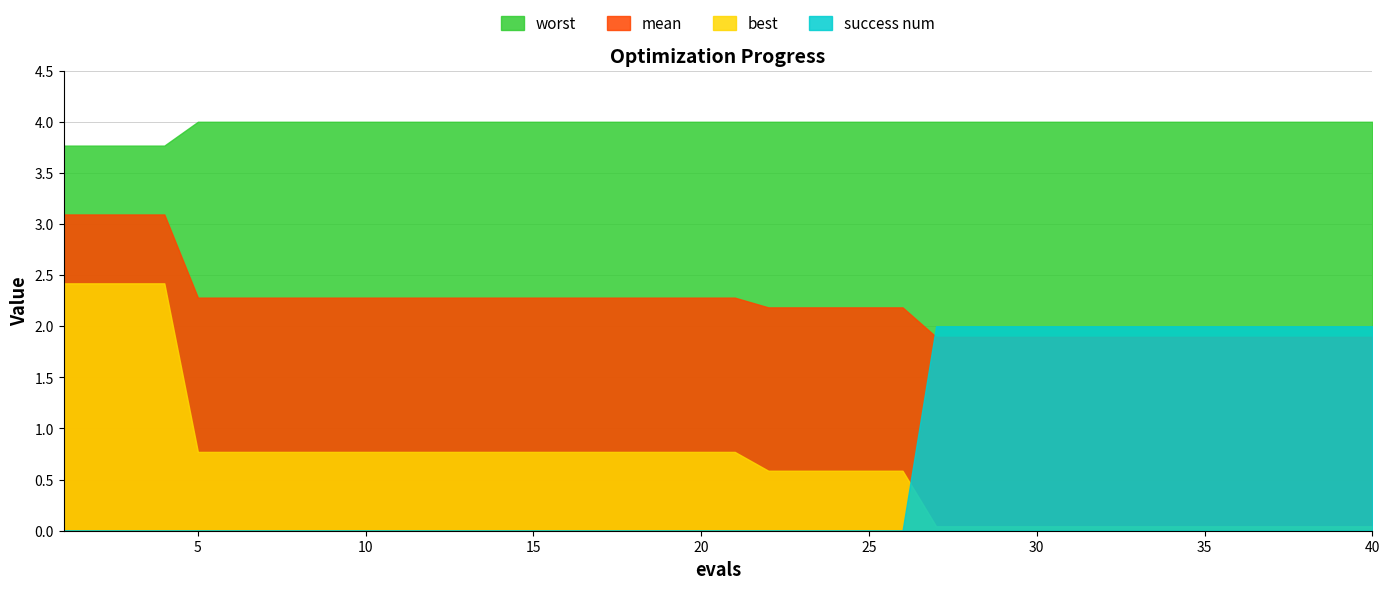

What is the highest value of the best series?

2.4